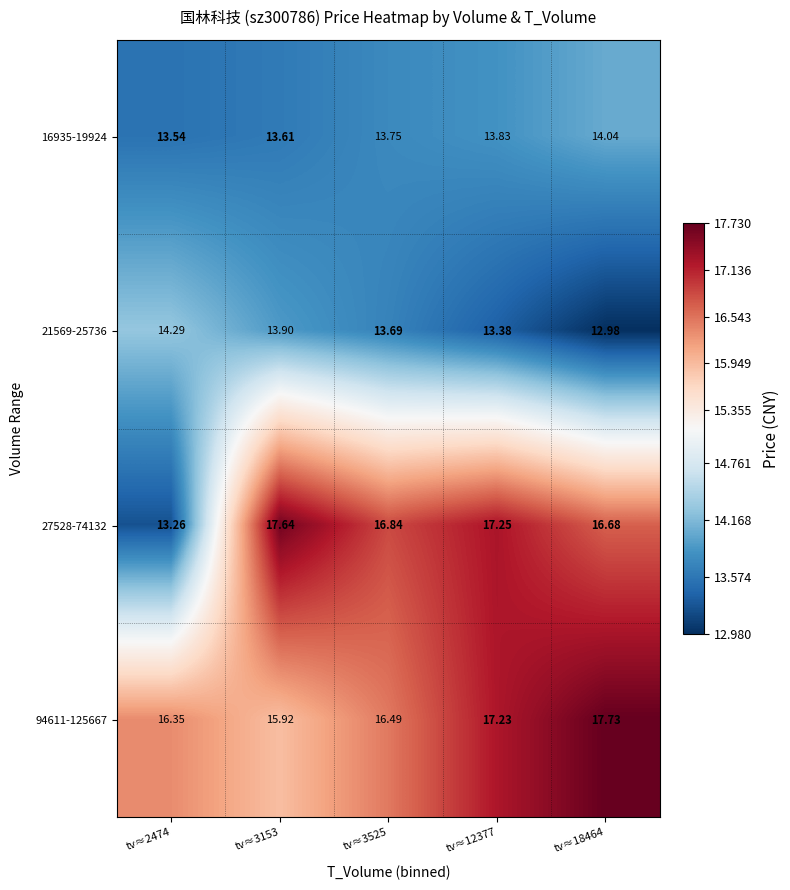

Rank the series by their maximum value, from lowest to highest.

16935-19924, 21569-25736, 27528-74132, 94611-125667